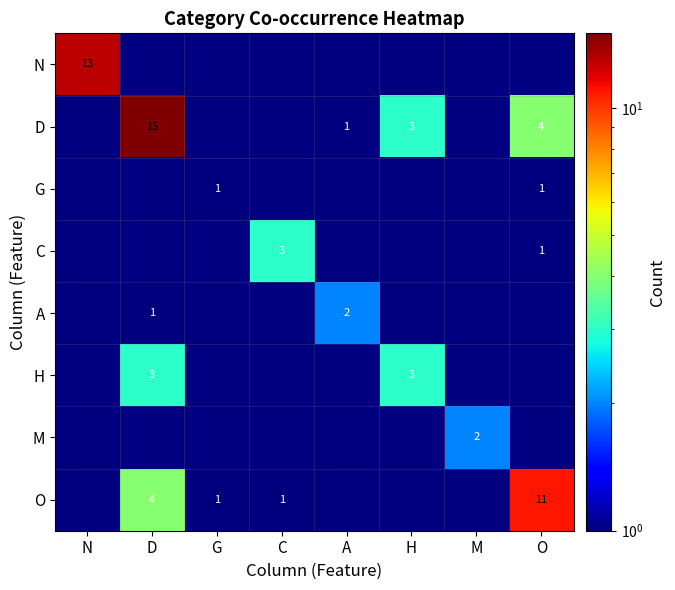

How many series are shown in this chart?

8